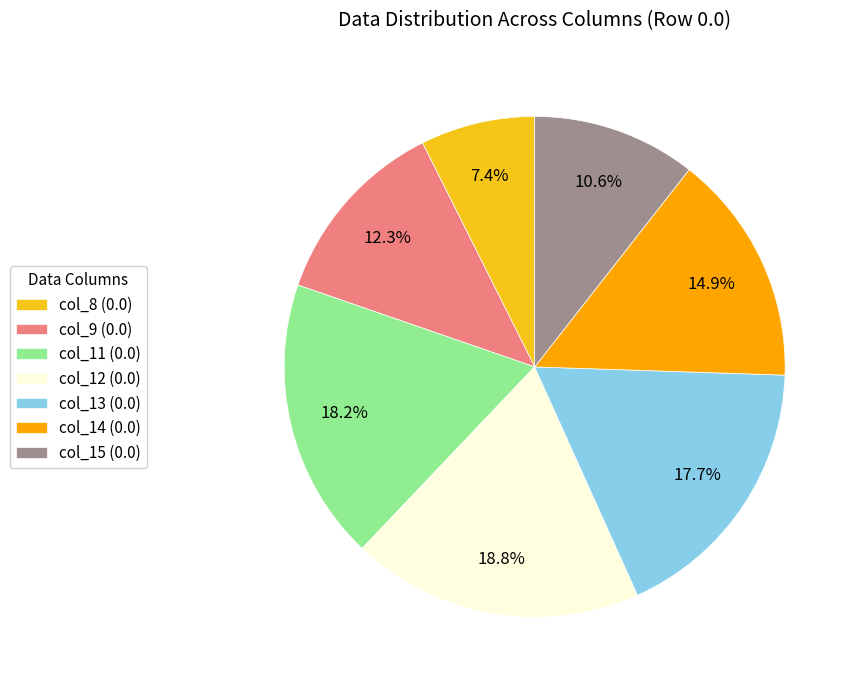

Is there any slice that represents more than half of the pie?

No